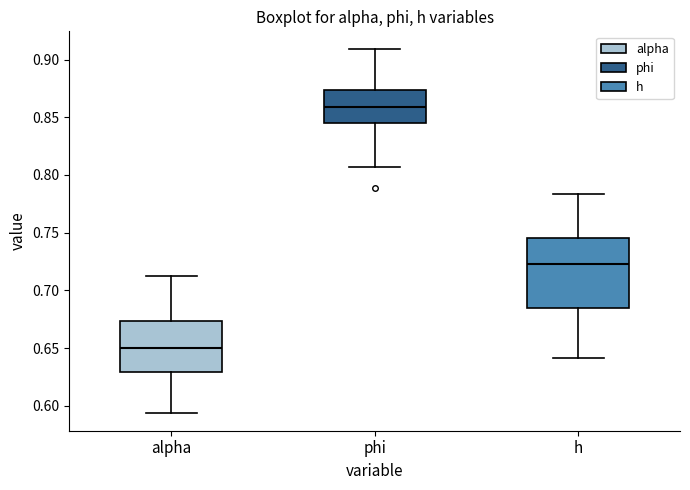

Reading left to right, transcribe this box plot: for each box, give where its median line is, the range the box spans, and where its two whiskers end, as read against the y-axis. The values are not printed on the chart, so give them approximately, as read against the axis.

alpha: median 0.650, box 0.630 to 0.675, whiskers 0.595 to 0.710
phi: median 0.860, box 0.845 to 0.875, whiskers 0.805 to 0.910
h: median 0.725, box 0.685 to 0.745, whiskers 0.640 to 0.785